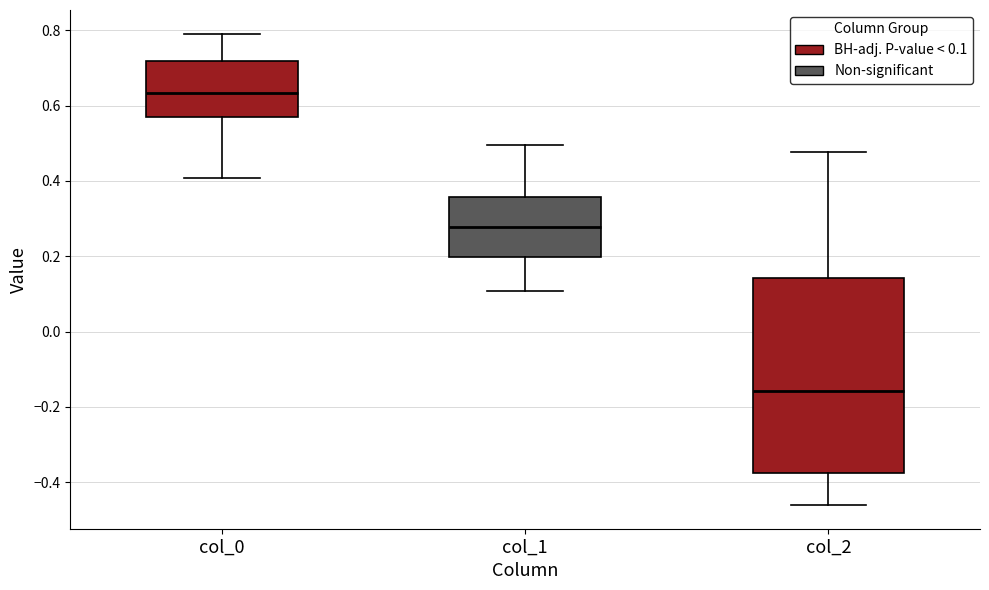

Reading left to right, transcribe this box plot: for each box, give where its median line is, the range the box spans, and where its two whiskers end, as read against the y-axis. The values are not printed on the chart, so give them approximately, as read against the axis.

col_0: median 0.64, box 0.58 to 0.72, whiskers 0.40 to 0.80
col_1: median 0.28, box 0.20 to 0.36, whiskers 0.10 to 0.50
col_2: median -0.16, box -0.38 to 0.14, whiskers -0.46 to 0.48